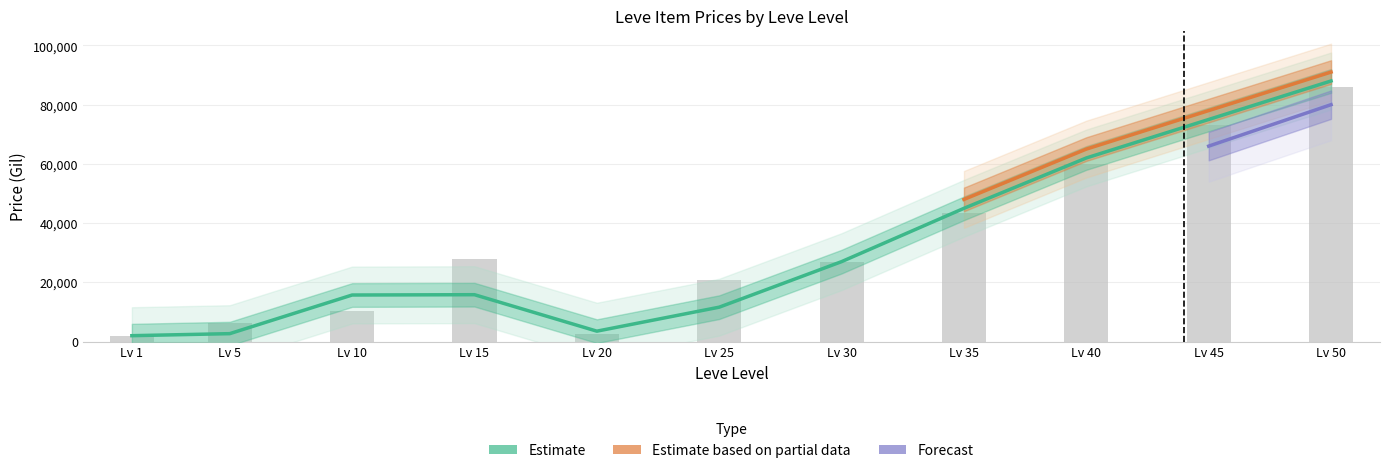

At which label does currentAveragePrice first exceed 15833?

Lv 15